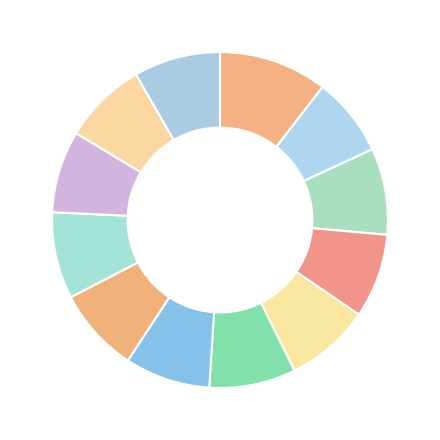

How many segments does this pie chart have?

12